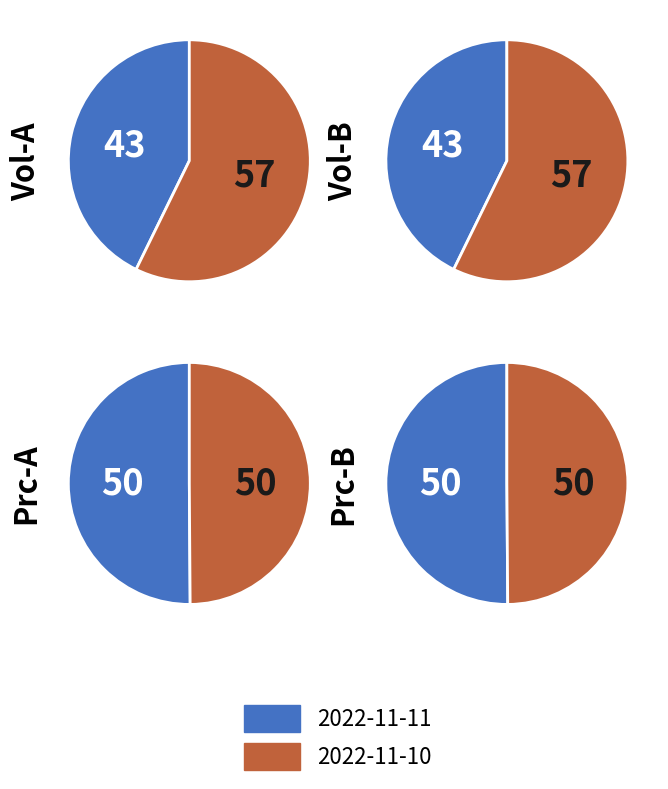

What percentage do 1 and 0 together represent?

100.0%